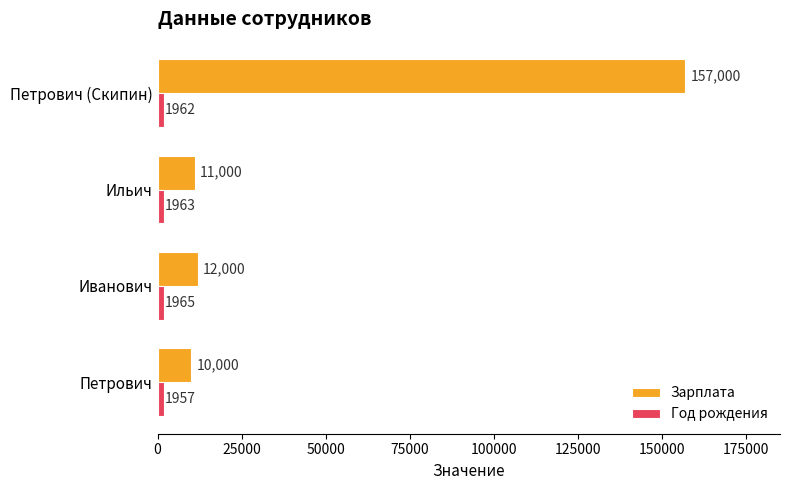

What is the sum of all Зарплата values?

190000